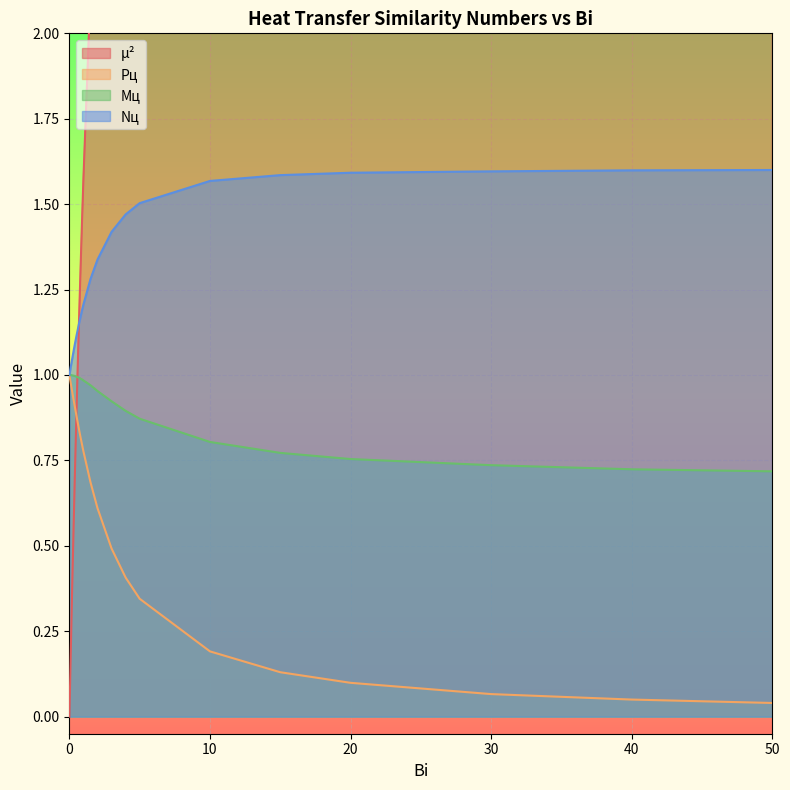

What is the value of the Mц point at the 23rd from the left?

0.7